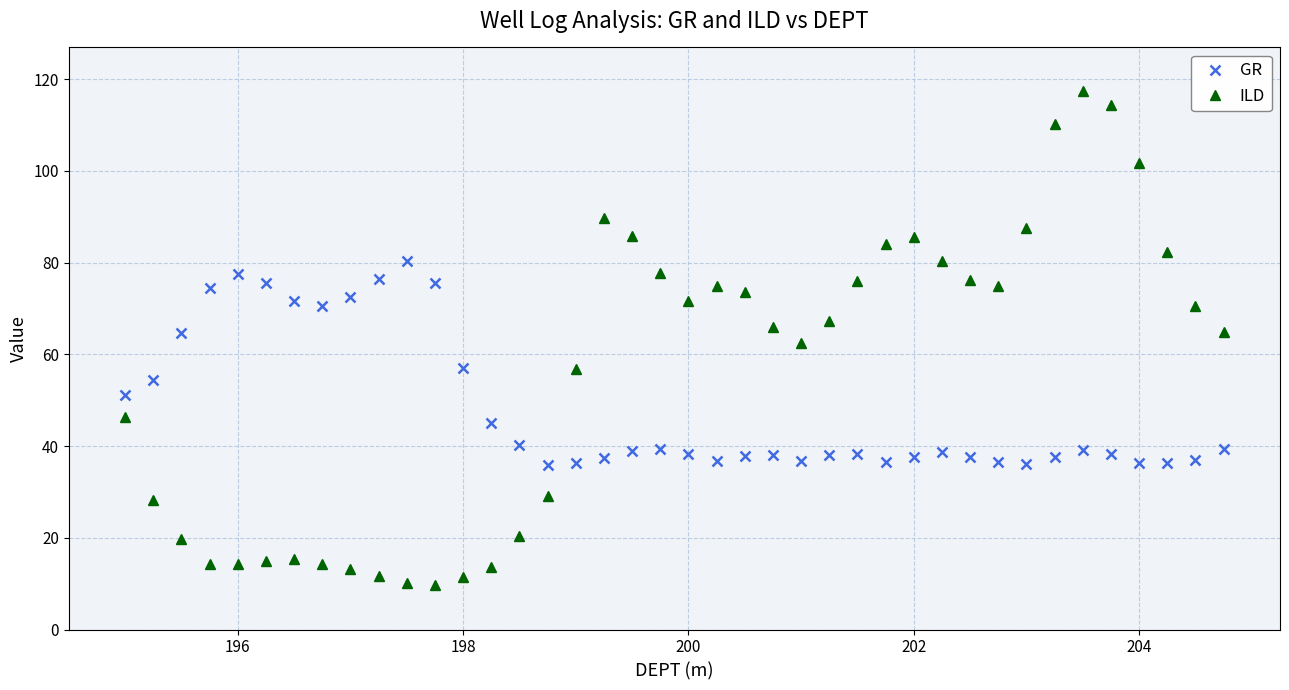

List the series in order of their overall mean, highest first.

ILD, GR